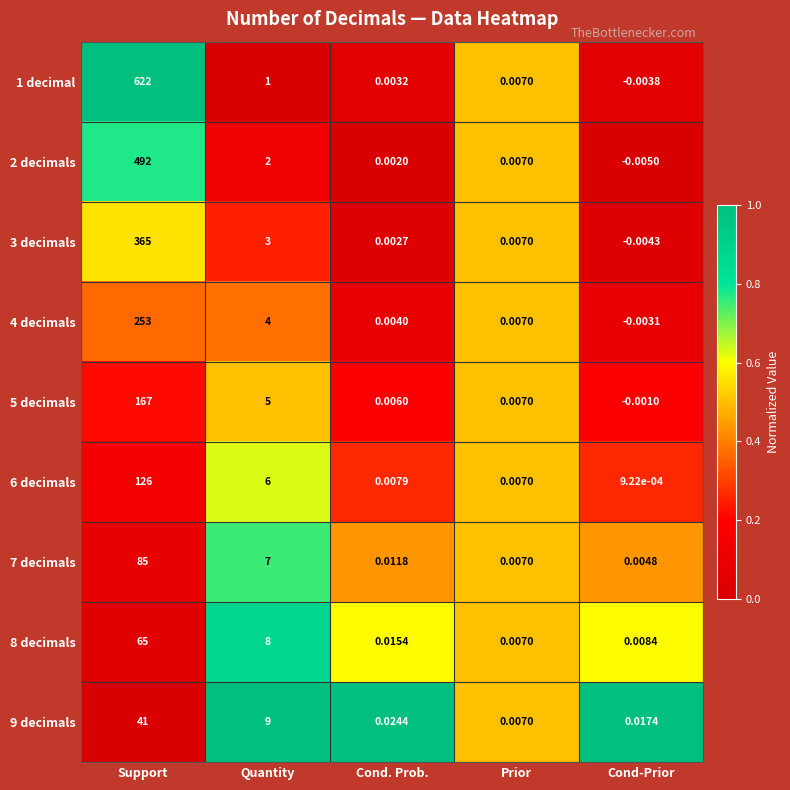

What is the total value across all series at Support?

2216.0